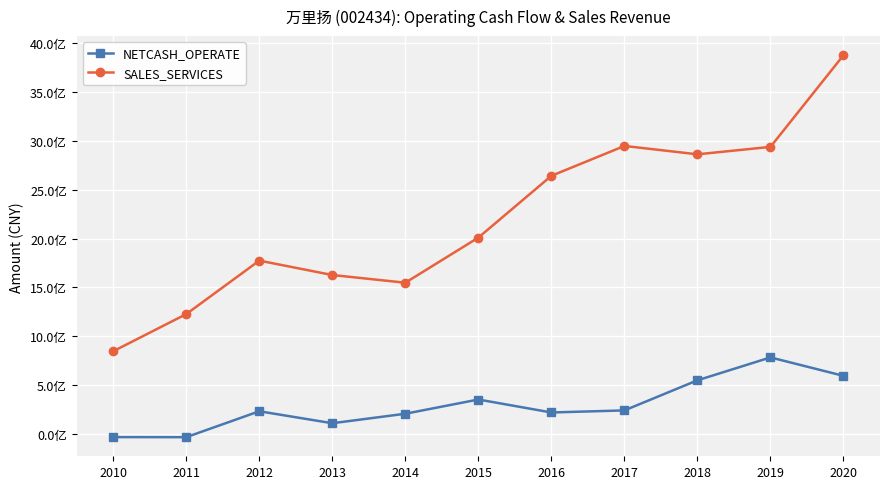

What are all the series names shown in the legend?

NETCASH_OPERATE, SALES_SERVICES